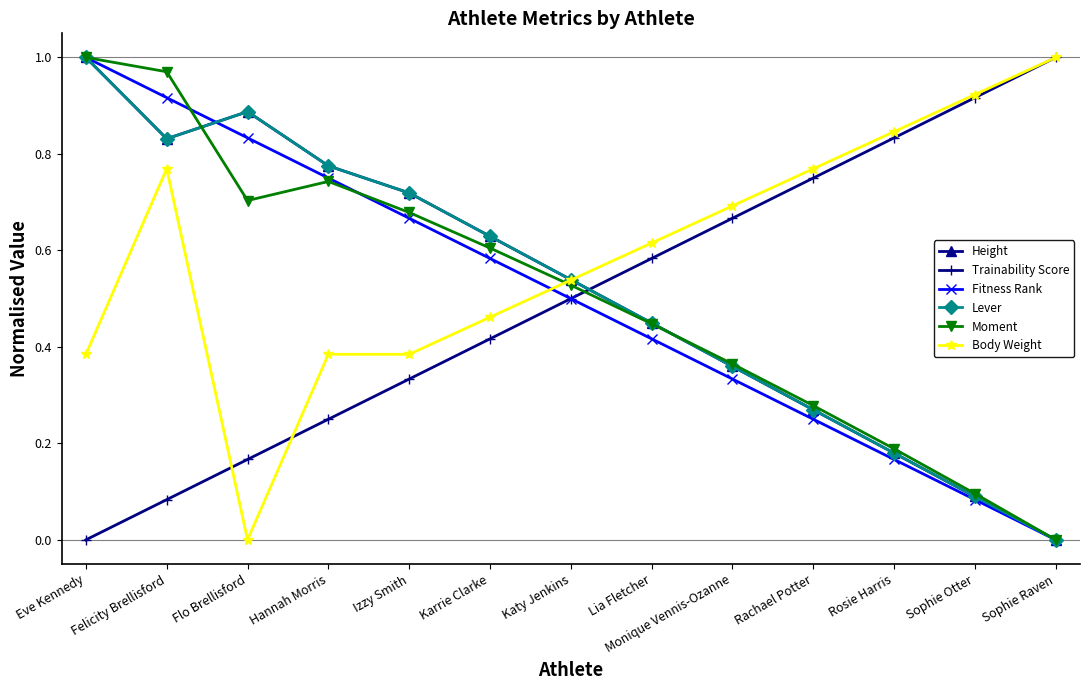

Between Lia Fletcher and Sophie Otter, which series saw the biggest shift?

Lever